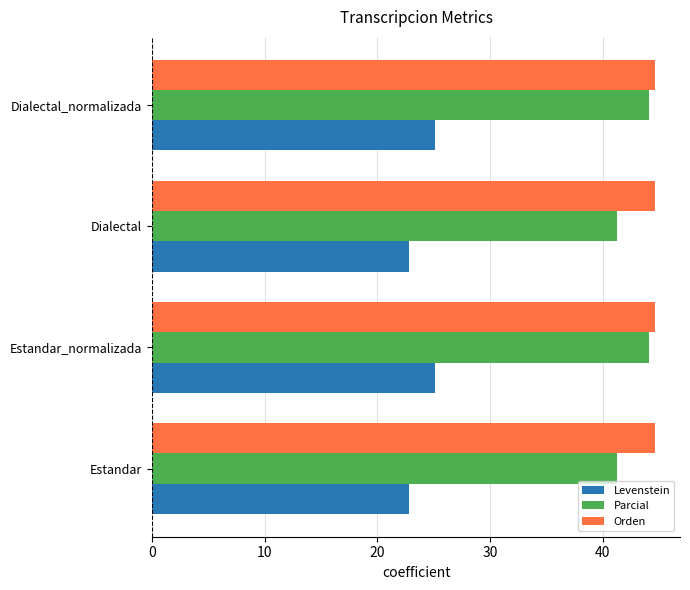

What is the difference between the highest and lowest values at Dialectal?

21.8